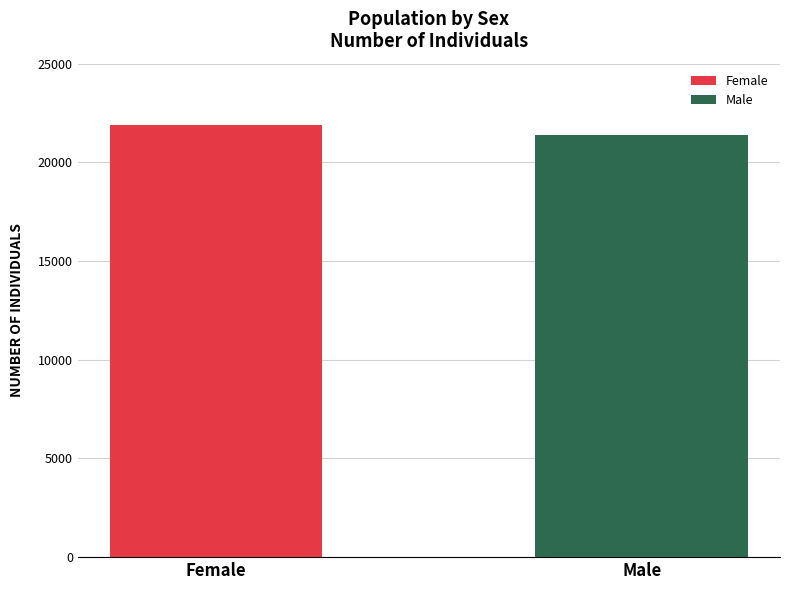

Which series has the largest range (max minus min)?

Female